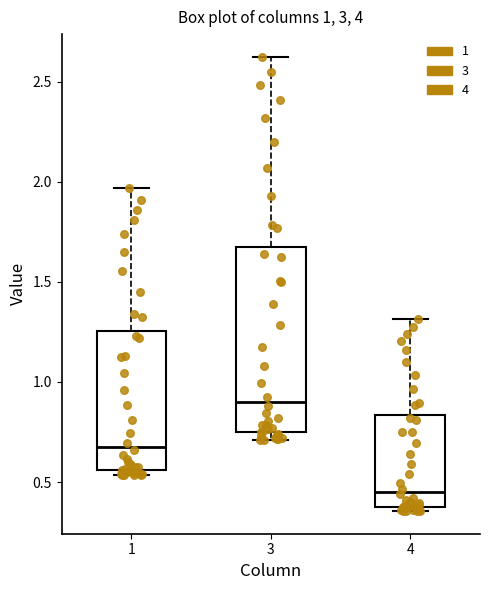

Which box is the tallest, from its lower edge to its upper edge?

3